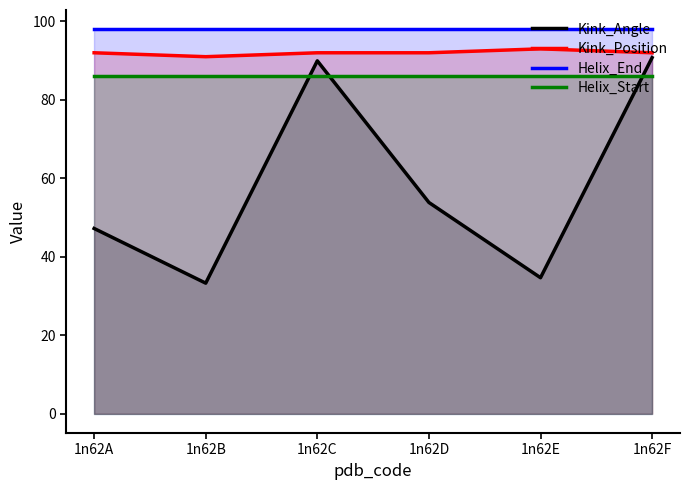

Is it true that Kink_Position equals 137.4 at 1n62E?

False